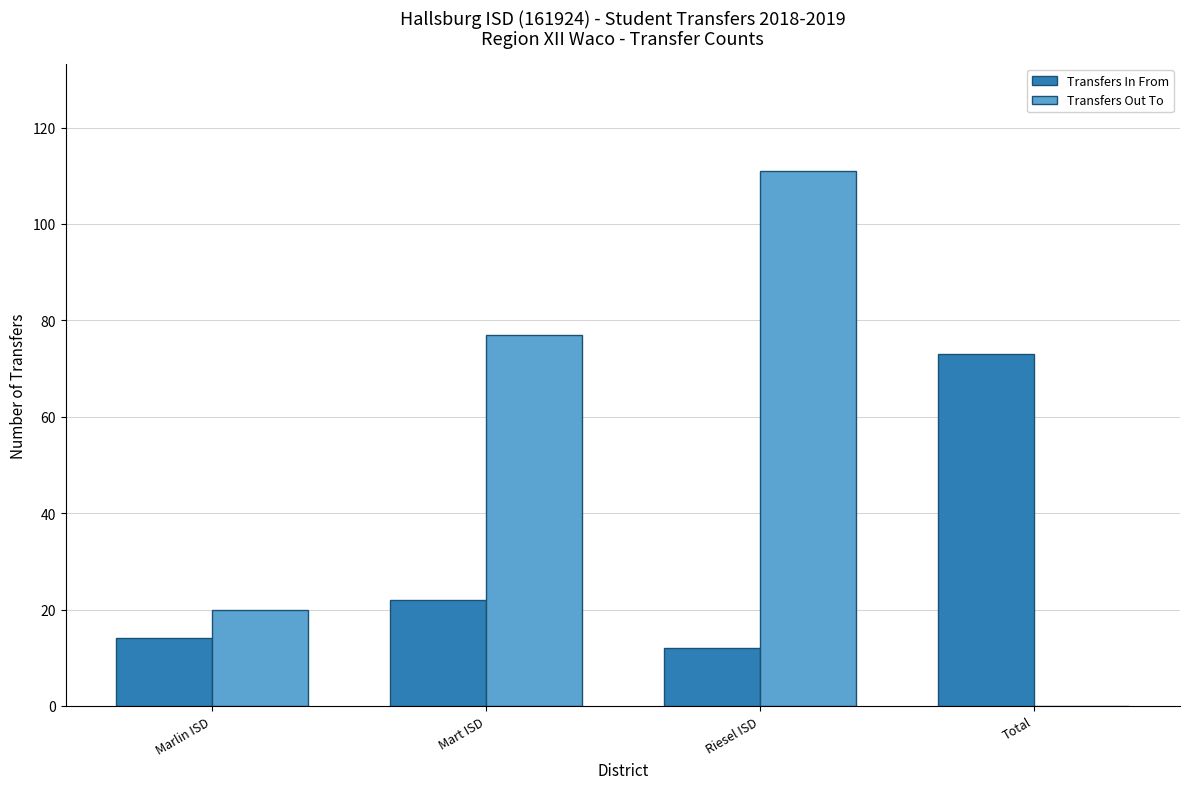

Are the bars horizontal?

No